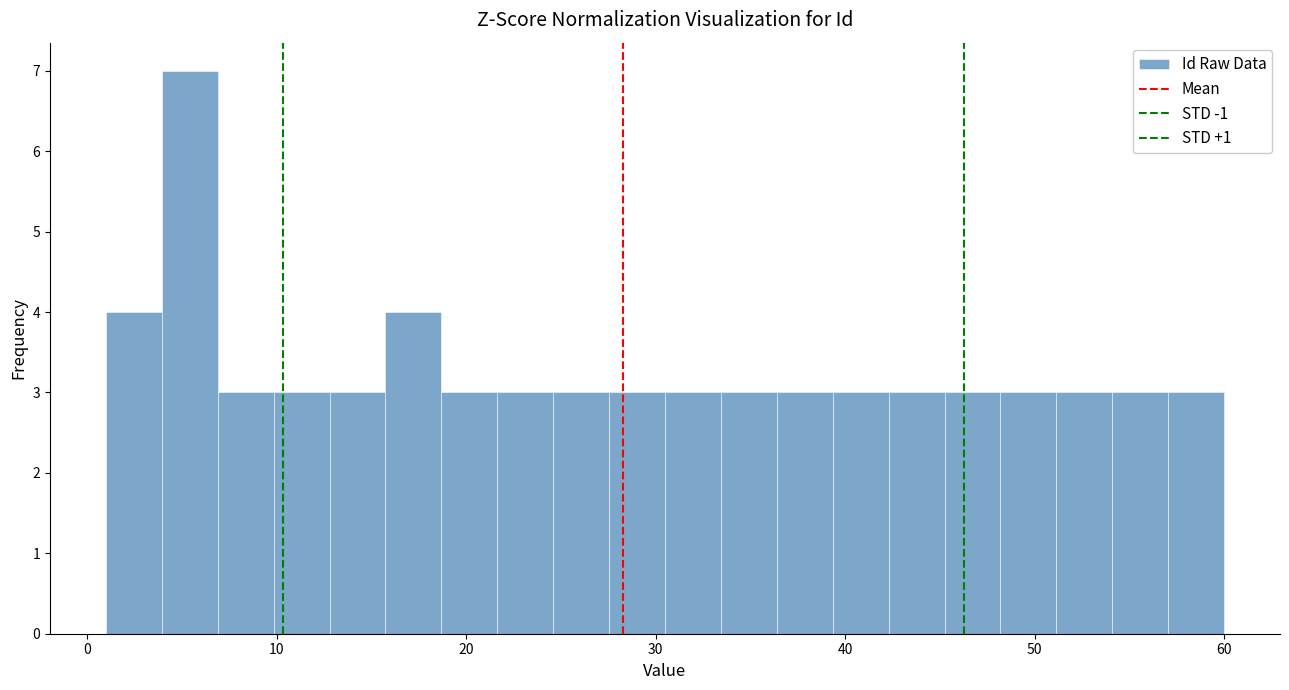

Read against the x-axis, roughly where is the centre of the tallest bar?

5